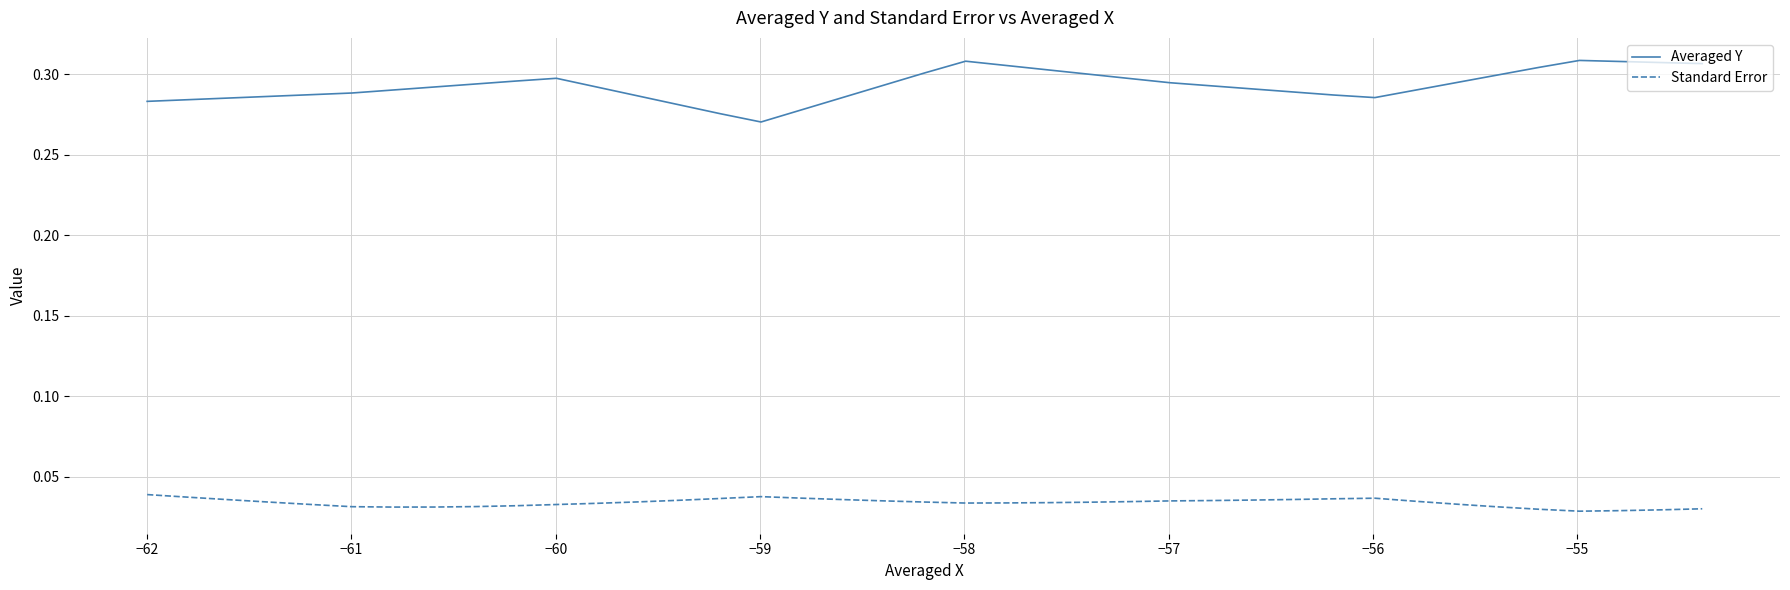

Which series has the largest range (max minus min)?

Averaged Y